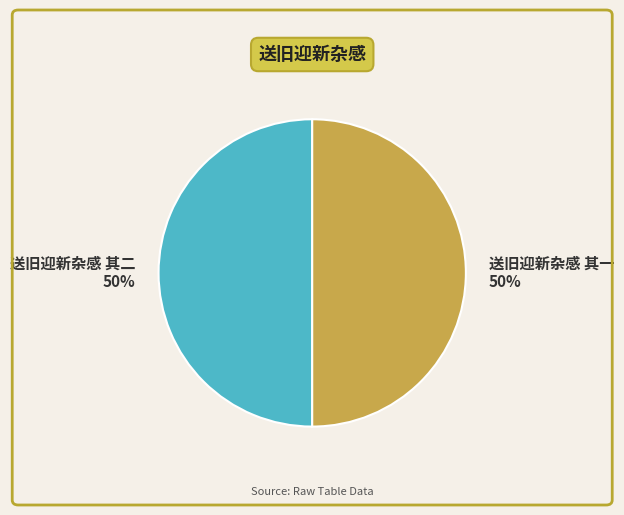

To the nearest percent, what is the average slice percentage?

50%